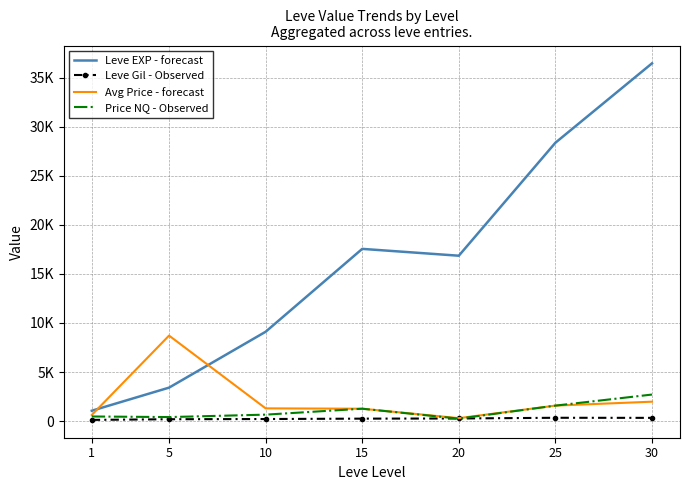

Which label corresponds to the smallest value in the chart?

1